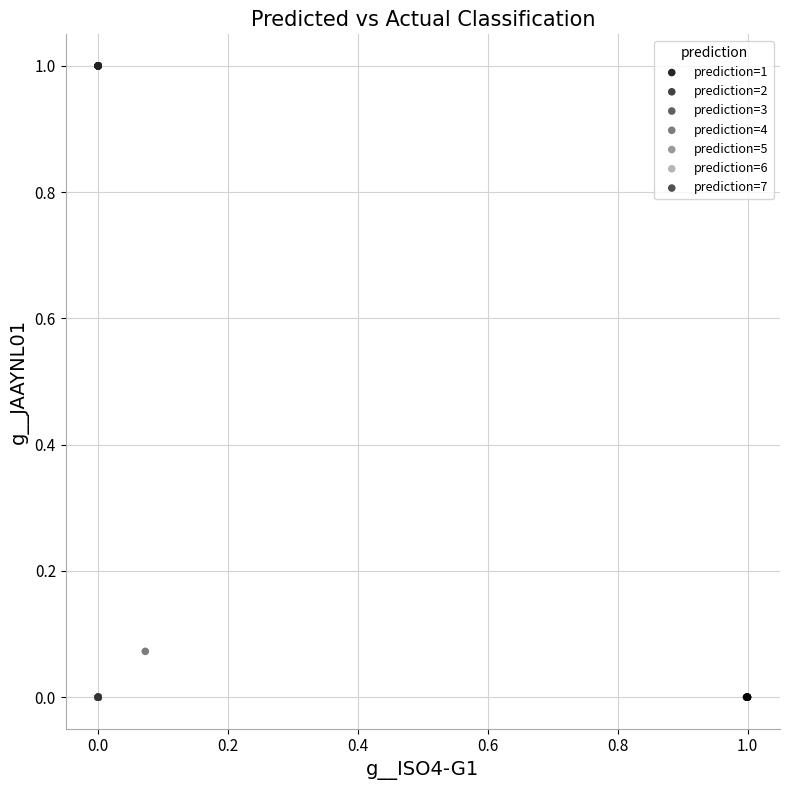

Which series reaches the maximum Y coordinate?

prediction=2